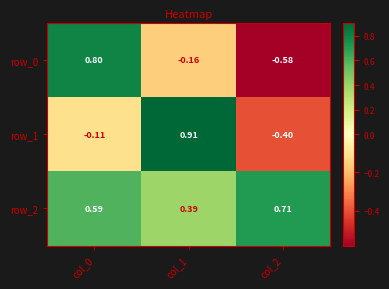

Is the value of row_1 at col_0 greater than the value of row_2 at col_2?

No